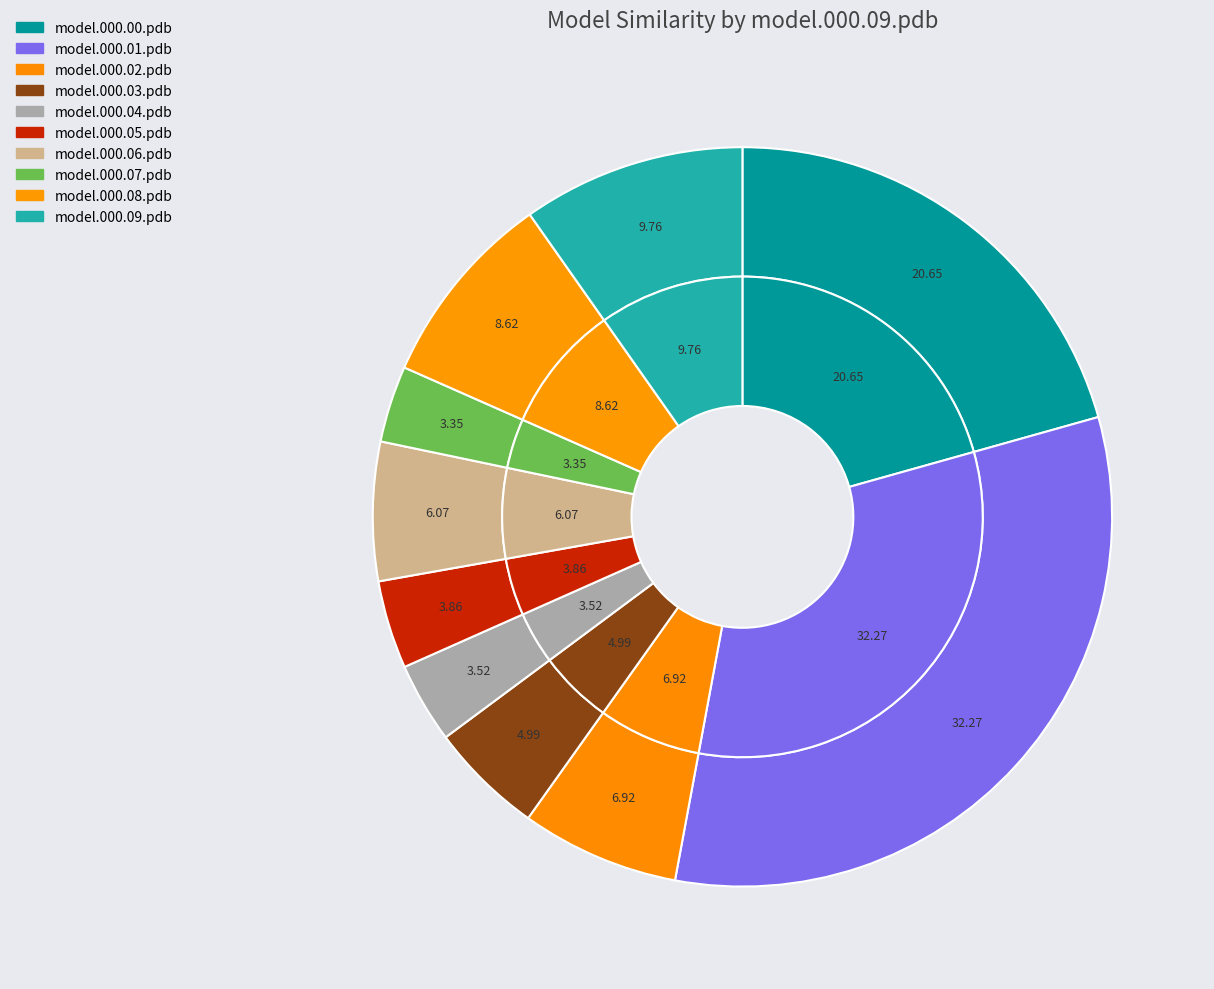

Is the sum of model.000.03.pdb and model.000.05.pdb greater than half?

No